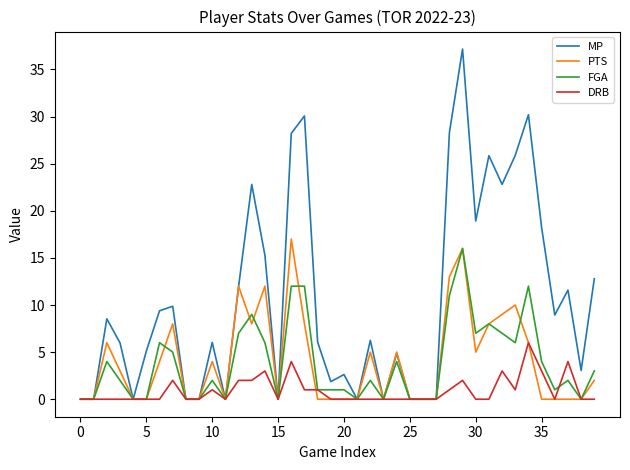

What are all the series names shown in the legend?

MP, PTS, FGA, DRB